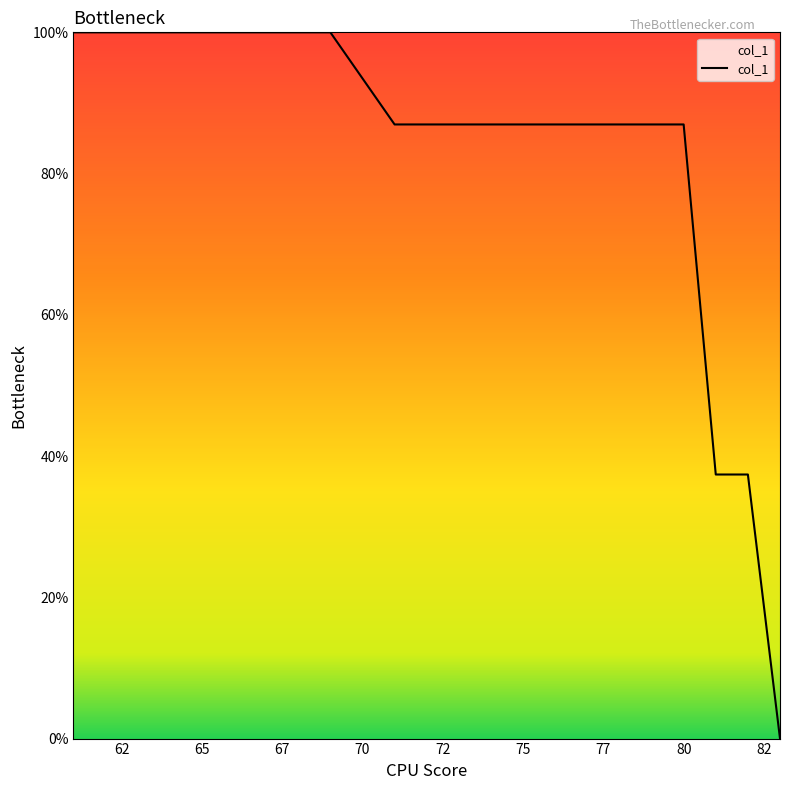

How many lines are shown in the chart?

1